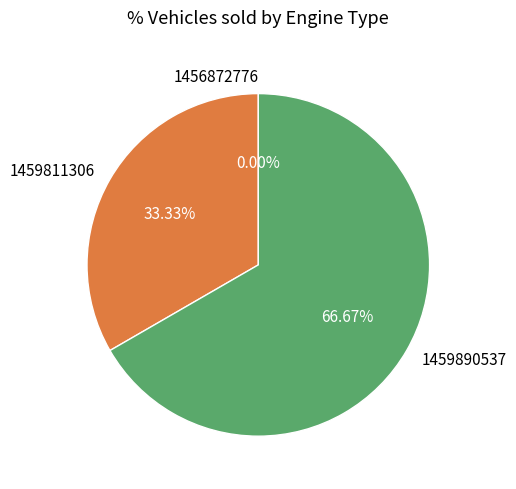

Which has a higher value, 1459811306 or 1456872776?

1459811306